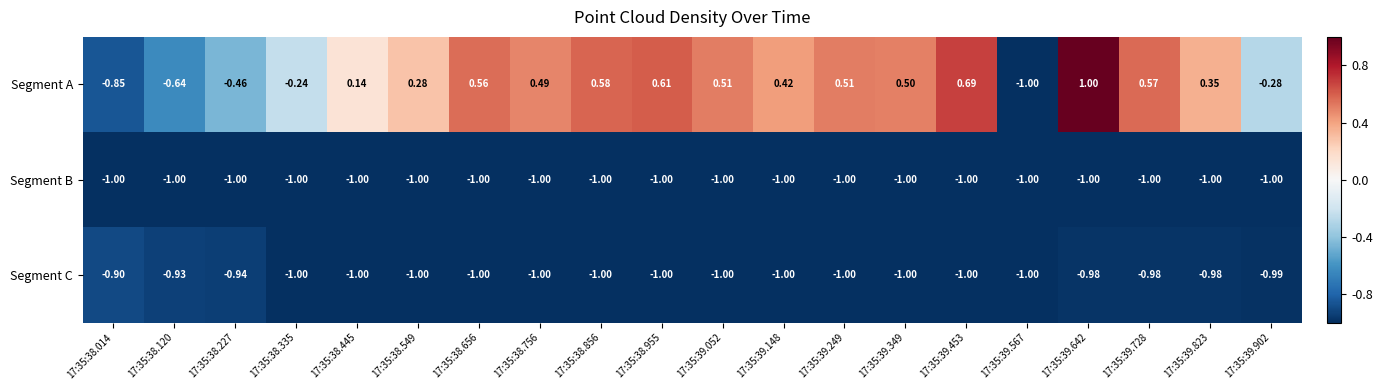

Which series has the largest total across all categories?

Segment A